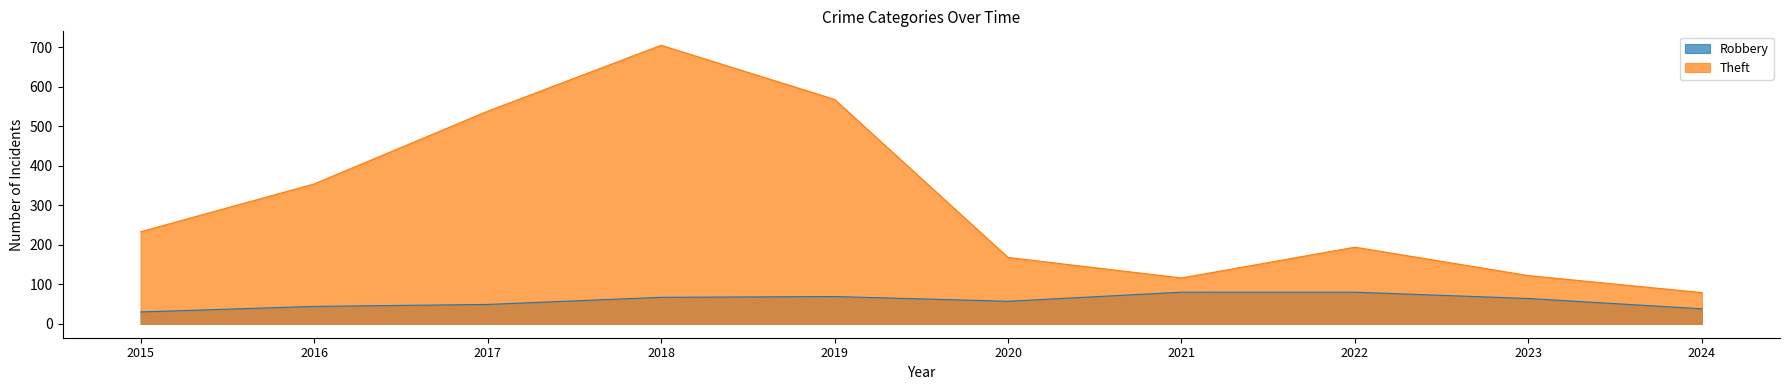

What is the maximum value shown in the chart?

705